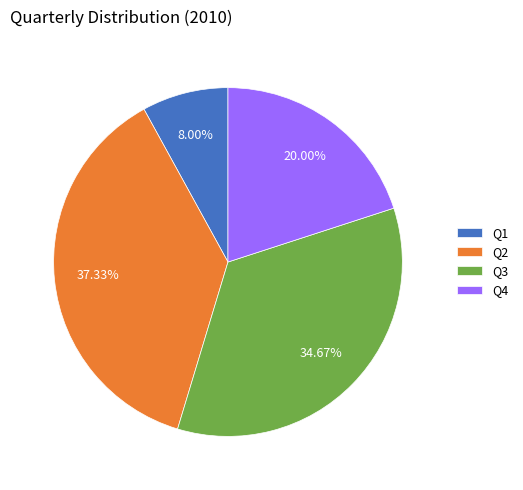

Which category has the smallest portion of the pie?

Q1